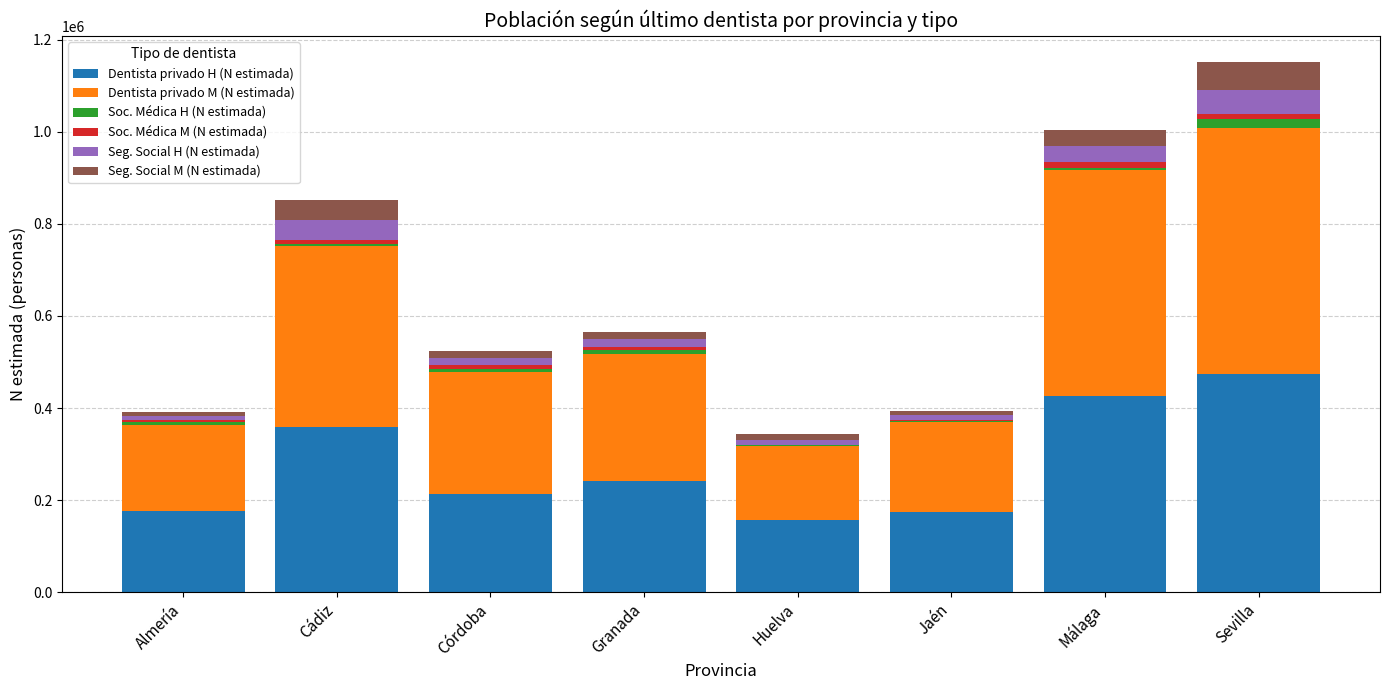

What are all the series names shown in the legend?

Dentista privado H (N estimada), Dentista privado M (N estimada), Soc. Médica H (N estimada), Soc. Médica M (N estimada), Seg. Social H (N estimada), Seg. Social M (N estimada)